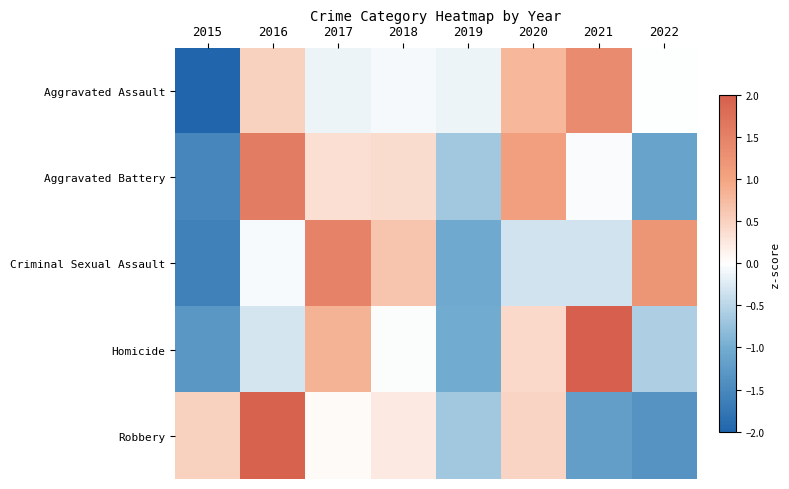

Reading right to left, list all the values displayed in this chart.

Aggravated Assault: 2022=-0.0	2021=1.4	2020=0.8	2019=-0.1	2018=-0.1	2017=-0.1	2016=0.5	2015=-2.3
Aggravated Battery: 2022=-1.1	2021=-0.0	2020=1.1	2019=-0.7	2018=0.4	2017=0.4	2016=1.6	2015=-1.5
Criminal Sexual Assault: 2022=1.2	2021=-0.3	2020=-0.3	2019=-1.0	2018=0.7	2017=1.5	2016=-0.1	2015=-1.6
Homicide: 2022=-0.6	2021=2.0	2020=0.4	2019=-1.0	2018=-0.0	2017=0.8	2016=-0.3	2015=-1.3
Robbery: 2022=-1.3	2021=-1.2	2020=0.5	2019=-0.7	2018=0.2	2017=0.1	2016=1.9	2015=0.5